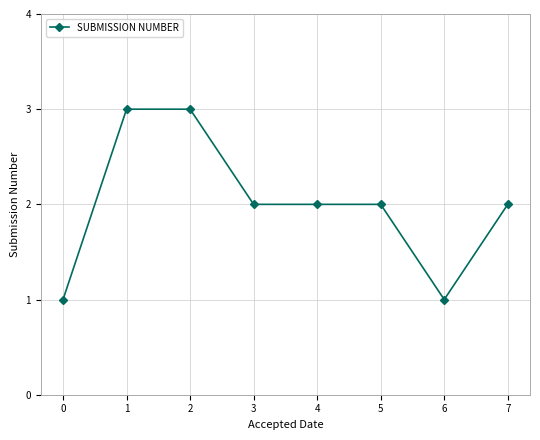

What is the sum of all values?

16